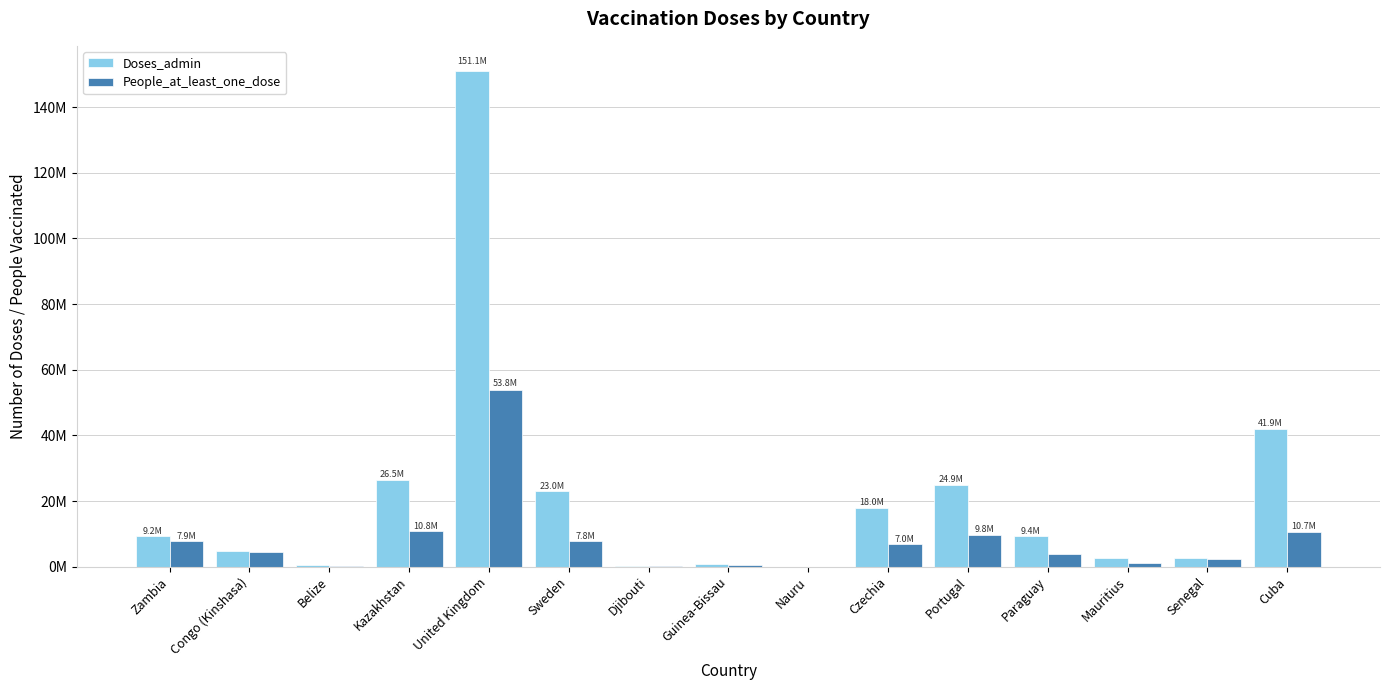

At which category is the sum across all series the highest?

United Kingdom